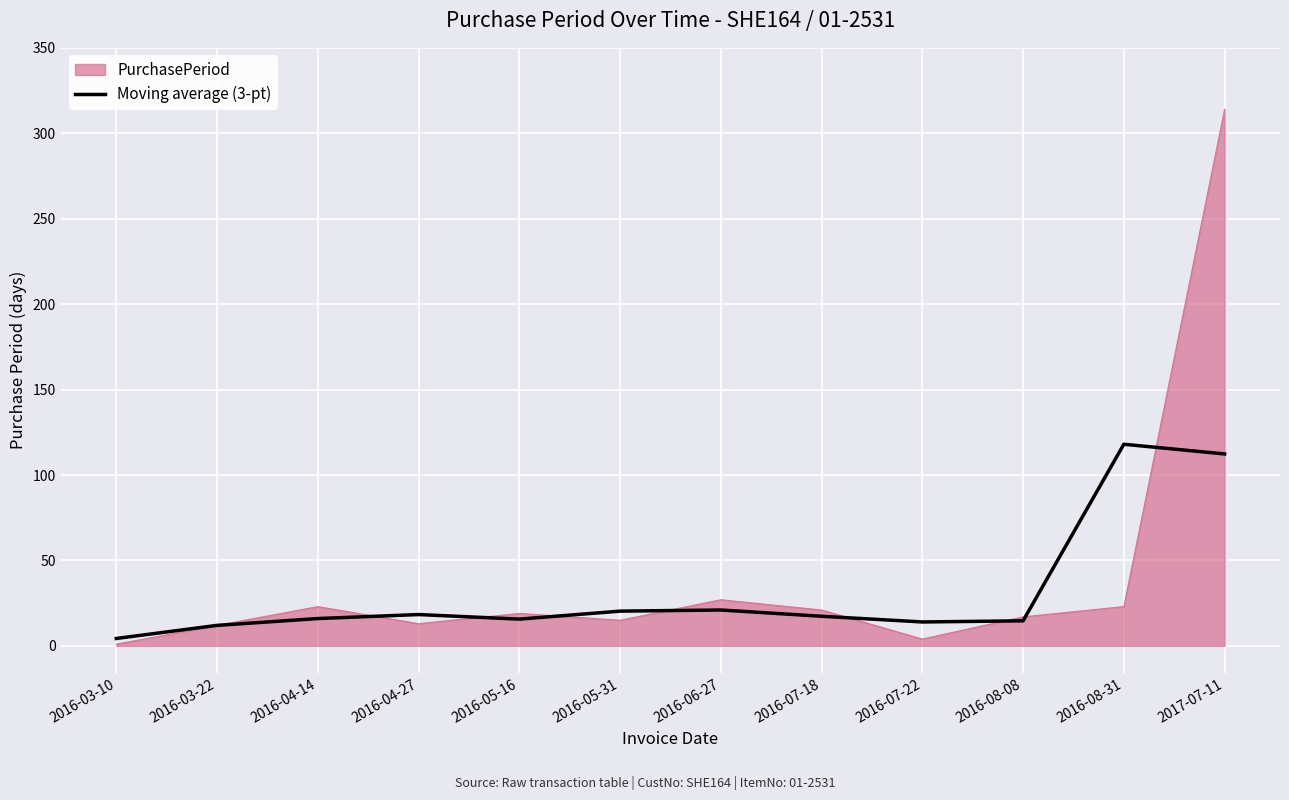

Which series changed the most between 2016-04-14 and 2017-07-11?

PurchasePeriod